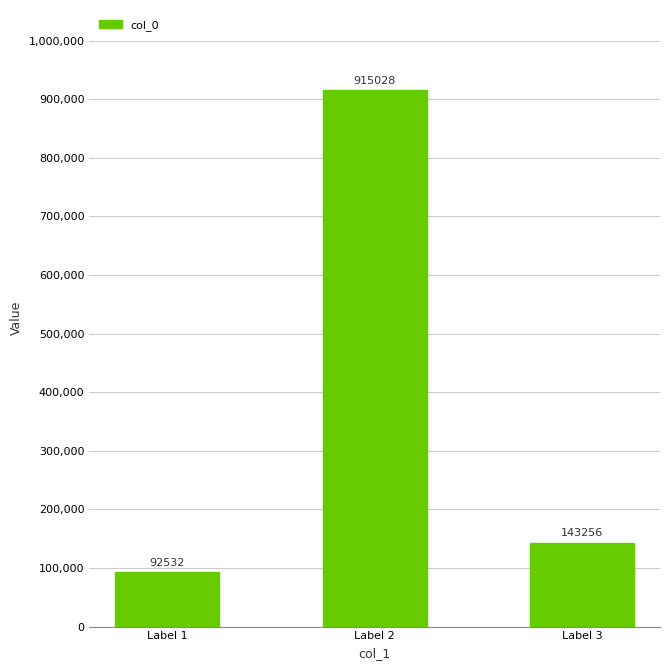

At which label does the data first exceed 143256?

Label 2